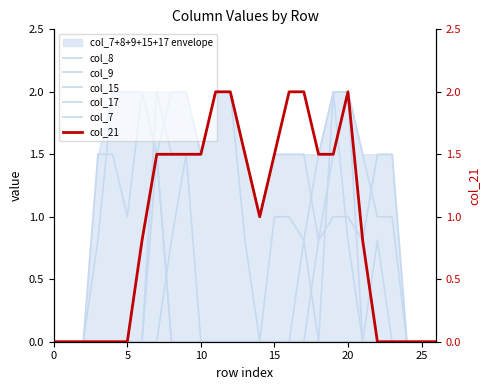

Reading right to left, what are all the values shown in this chart?

col_8: 0.0	0.0	0.0	0.0	0.0	0.0	0.8	2.0	1.5	0.8	1.0	1.0	0.0	0.8	2.0	2.0	1.5	2.0	2.0	1.5	0.0	0.0	0.0	0.0	0.0	0.0	0.0
col_9: 0.0	0.0	0.0	0.0	0.0	0.0	2.0	1.5	0.8	1.5	1.5	1.5	1.0	1.5	2.0	2.0	1.5	1.5	1.5	2.0	0.0	0.0	0.0	0.0	0.0	0.0	0.0
col_15: 0.0	0.0	0.0	1.5	1.5	0.8	1.0	1.0	0.8	0.0	0.0	0.0	0.0	0.0	0.0	0.0	0.0	0.0	0.0	1.5	2.0	2.0	2.0	0.8	0.0	0.0	0.0
col_17: 0.0	0.0	0.0	1.0	1.0	1.5	2.0	2.0	0.0	0.0	0.0	0.0	0.0	0.0	0.0	0.0	0.0	0.0	0.0	1.5	2.0	1.0	1.5	1.5	0.0	0.0	0.0
col_7: 0.0	0.0	0.0	0.0	0.8	0.0	0.0	0.0	0.0	0.8	0.0	0.0	0.0	0.0	0.0	0.0	0.0	1.5	0.8	0.0	0.0	0.0	0.0	0.0	0.0	0.0	0.0
col_21: 0.0	0.0	0.0	0.0	0.0	0.8	2.0	1.5	1.5	2.0	2.0	1.5	1.0	1.5	2.0	2.0	1.5	1.5	1.5	1.5	0.8	0.0	0.0	0.0	0.0	0.0	0.0